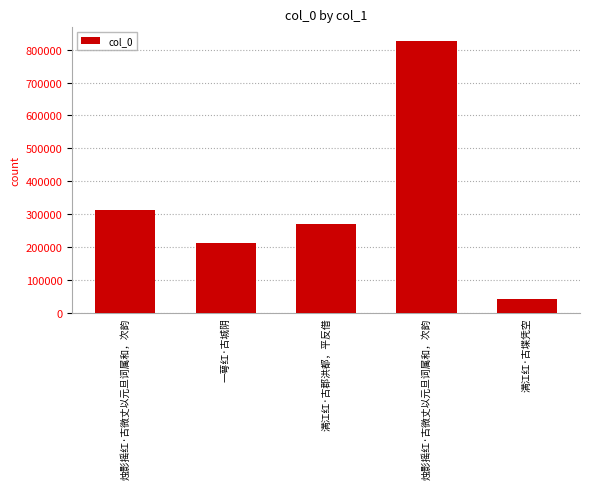

Does the chart contain any negative values?

No